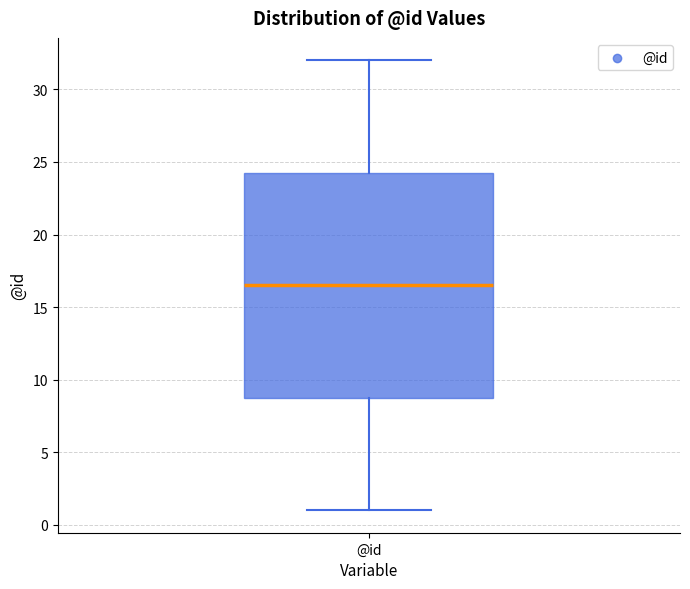

Where does the lower whisker of the box for @id end on the y-axis? The values are not printed on the chart, so give them approximately, as read against the axis.

1.0